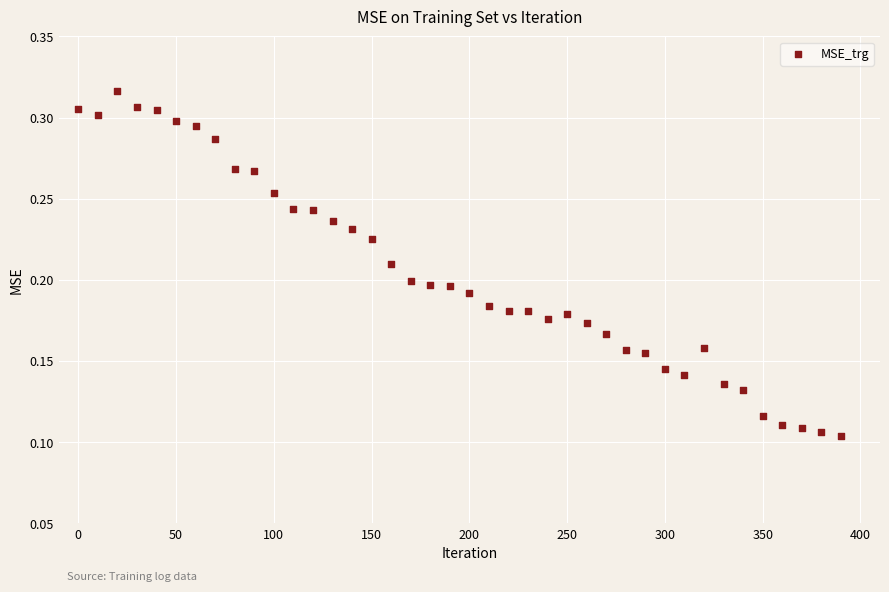

What is the range of X values (max minus min)?

390.0